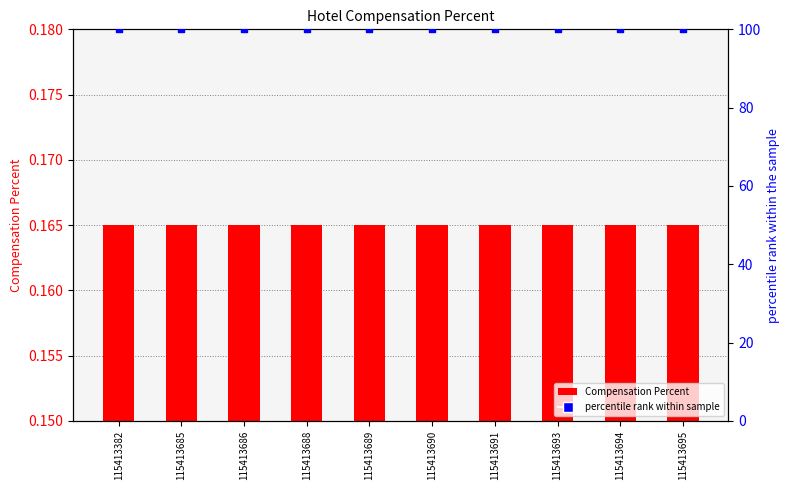

What is the total value across all series at 115413693?

100.2